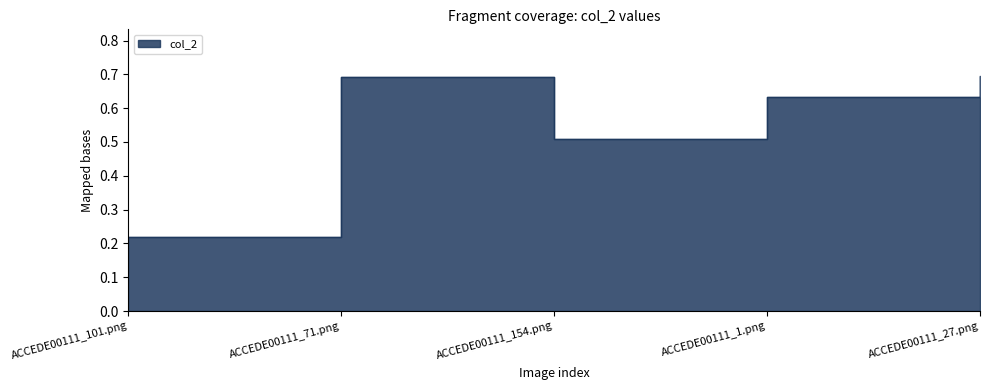

What position from the right is ACCEDE00111_154.png?

3